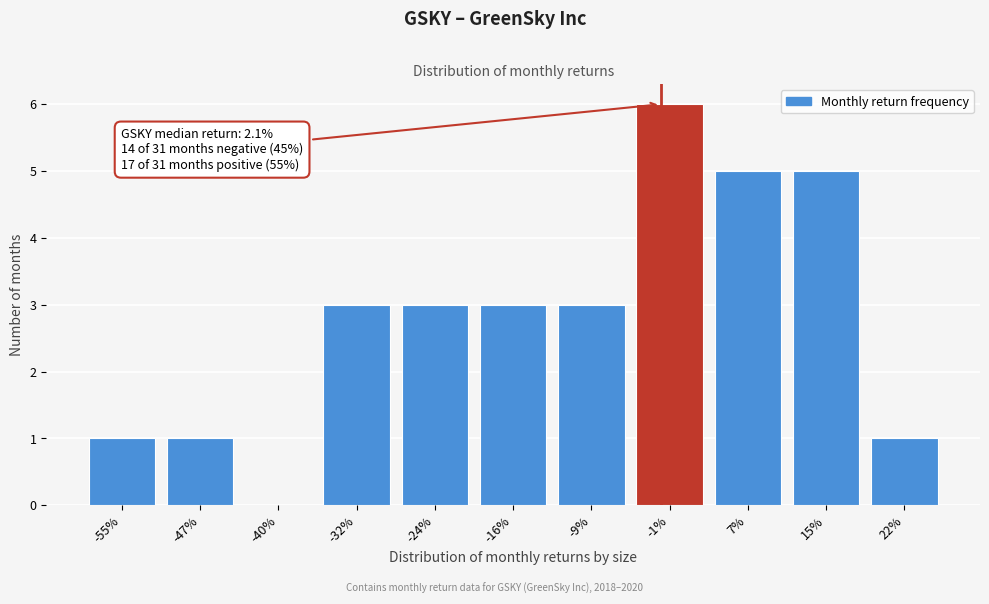

Reading left to right, extract all data points from this chart.

-55%=1	-47%=1	-40%=0	-32%=3	-24%=3	-16%=3	-9%=3	-1%=6	7%=5	15%=5	22%=1